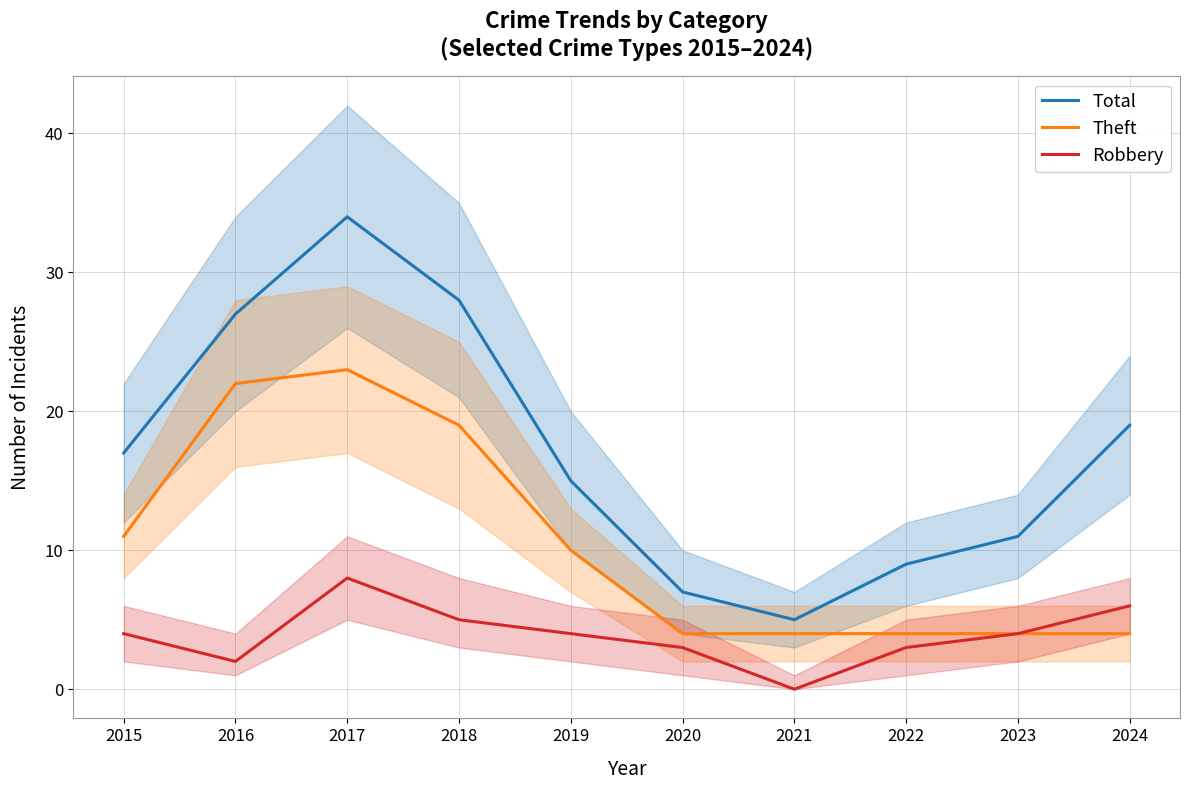

Is the value of Robbery at 2020 greater than the value of Theft at 2017?

No